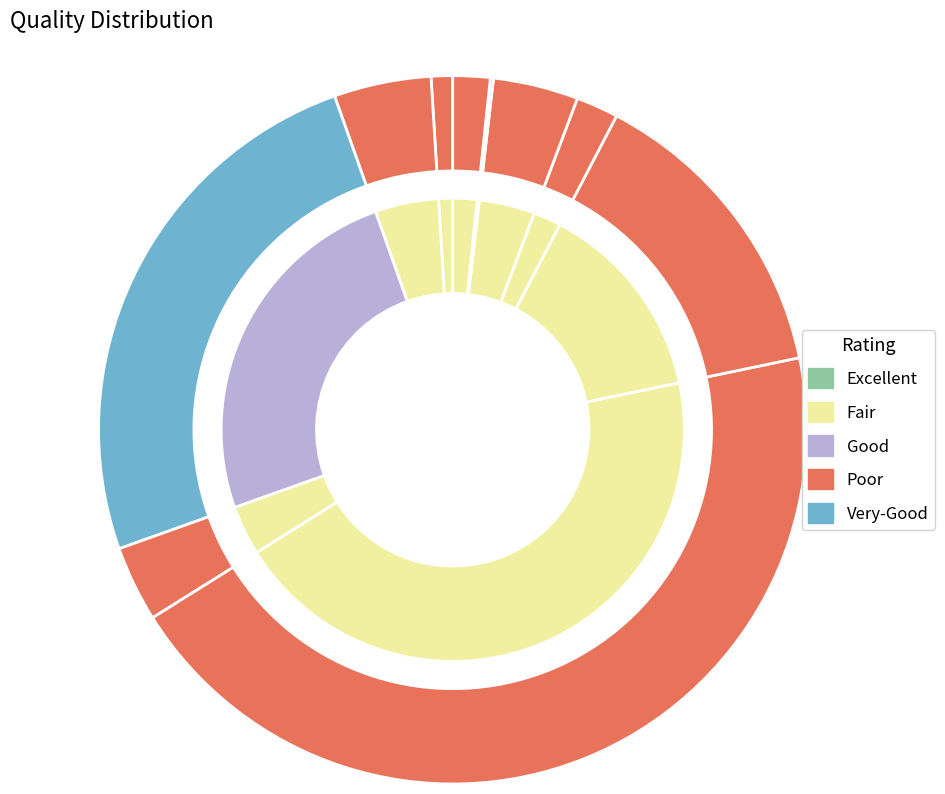

What is the ratio of the value at UPS_IMP_ELC_CEN to the value at UPS_IMP_GAS_NGA?

0.6